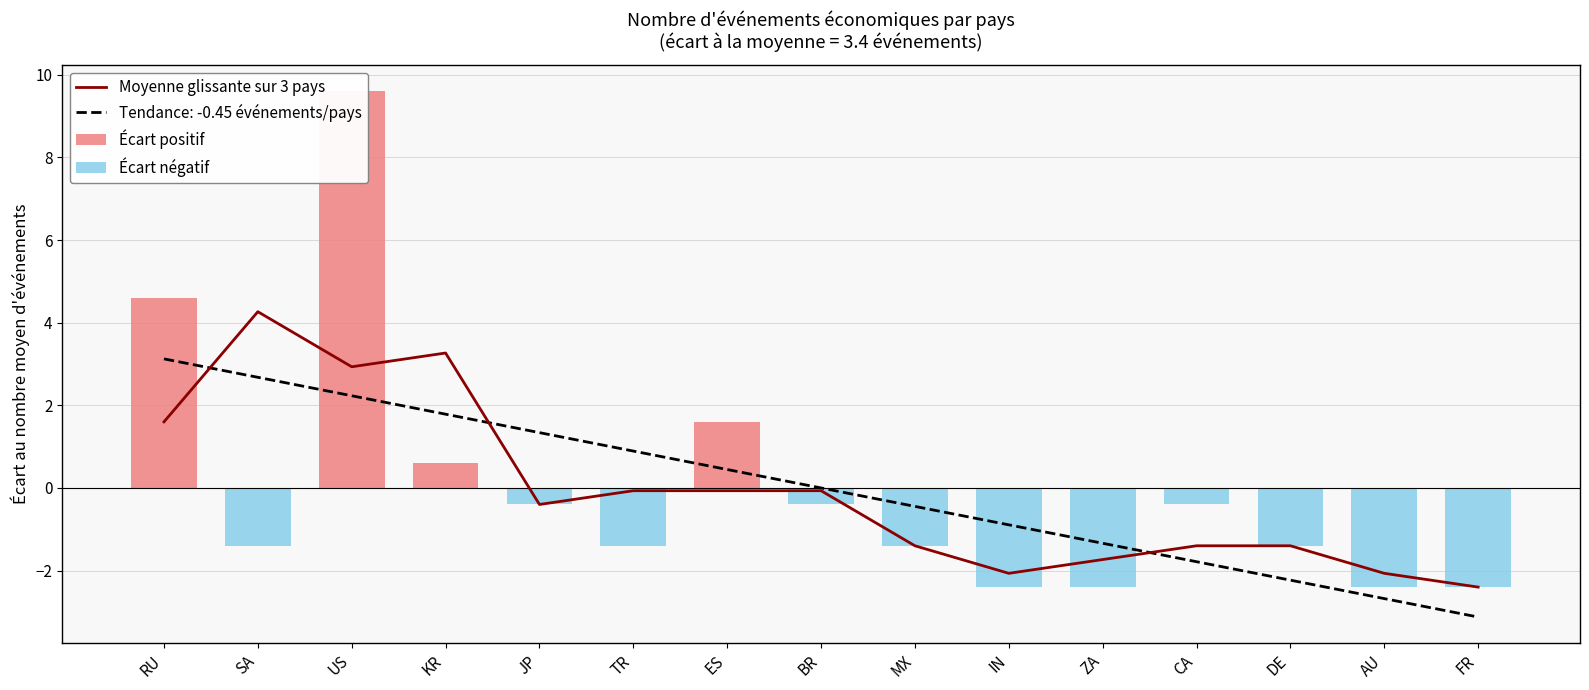

What is the label of the 14th bar from the right?

SA